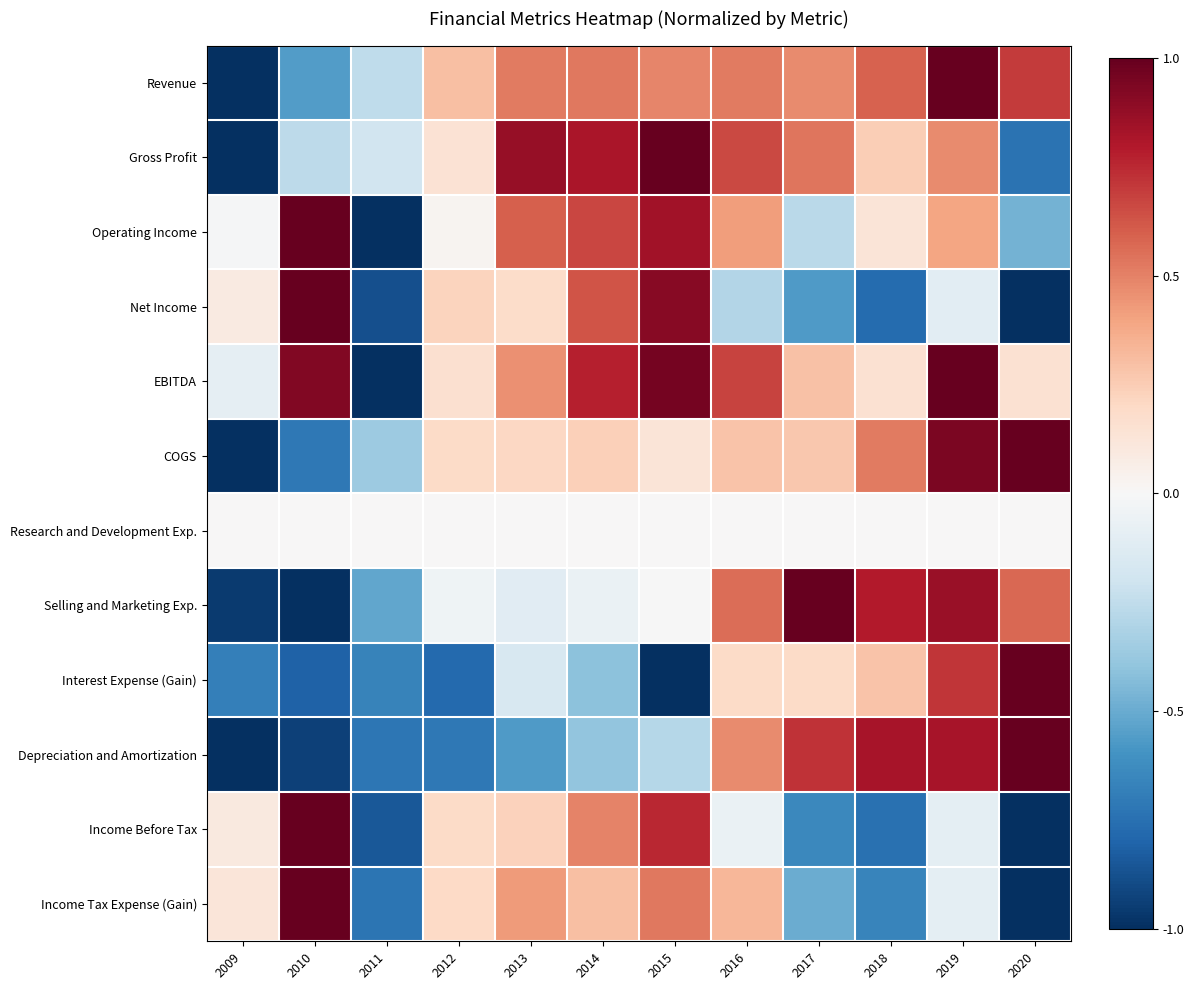

Reading right to left, list all the values displayed in this chart.

Revenue: 2020=0.7	2019=1.0	2018=0.6	2017=0.5	2016=0.5	2015=0.5	2014=0.5	2013=0.5	2012=0.3	2011=-0.3	2010=-0.6	2009=-1.0
Gross Profit: 2020=-0.7	2019=0.5	2018=0.2	2017=0.5	2016=0.7	2015=1.0	2014=0.8	2013=0.9	2012=0.1	2011=-0.2	2010=-0.3	2009=-1.0
Operating Income: 2020=-0.5	2019=0.4	2018=0.1	2017=-0.3	2016=0.4	2015=0.8	2014=0.7	2013=0.6	2012=0.0	2011=-1.0	2010=1.0	2009=-0.0
Net Income: 2020=-1.0	2019=-0.1	2018=-0.8	2017=-0.6	2016=-0.3	2015=0.9	2014=0.6	2013=0.2	2012=0.2	2011=-0.9	2010=1.0	2009=0.1
EBITDA: 2020=0.2	2019=1.0	2018=0.2	2017=0.3	2016=0.7	2015=1.0	2014=0.8	2013=0.5	2012=0.2	2011=-1.0	2010=0.9	2009=-0.1
COGS: 2020=1.0	2019=0.9	2018=0.5	2017=0.3	2016=0.3	2015=0.1	2014=0.2	2013=0.2	2012=0.2	2011=-0.4	2010=-0.7	2009=-1.0
Research and Development Exp.: 2020=0.0	2019=0.0	2018=0.0	2017=0.0	2016=0.0	2015=0.0	2014=0.0	2013=0.0	2012=0.0	2011=0.0	2010=0.0	2009=0.0
Selling and Marketing Exp.: 2020=0.6	2019=0.9	2018=0.8	2017=1.0	2016=0.6	2015=-0.0	2014=-0.1	2013=-0.1	2012=-0.0	2011=-0.5	2010=-1.0	2009=-1.0
Interest Expense (Gain): 2020=1.0	2019=0.7	2018=0.3	2017=0.2	2016=0.2	2015=-1.0	2014=-0.4	2013=-0.2	2012=-0.8	2011=-0.7	2010=-0.8	2009=-0.7
Depreciation and Amortization: 2020=1.0	2019=0.8	2018=0.8	2017=0.7	2016=0.5	2015=-0.3	2014=-0.4	2013=-0.6	2012=-0.7	2011=-0.7	2010=-0.9	2009=-1.0
Income Before Tax: 2020=-1.0	2019=-0.1	2018=-0.7	2017=-0.6	2016=-0.1	2015=0.8	2014=0.5	2013=0.2	2012=0.2	2011=-0.9	2010=1.0	2009=0.1
Income Tax Expense (Gain): 2020=-1.0	2019=-0.1	2018=-0.7	2017=-0.5	2016=0.3	2015=0.5	2014=0.3	2013=0.4	2012=0.2	2011=-0.7	2010=1.0	2009=0.1